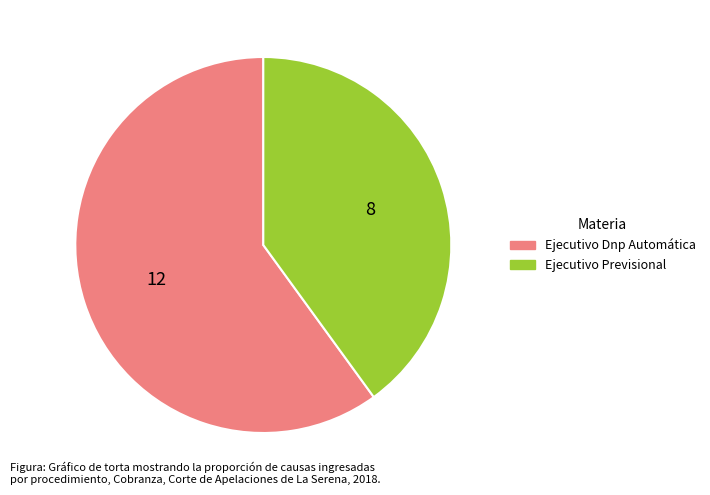

What is the smallest slice in the pie chart?

Ejecutivo Previsional